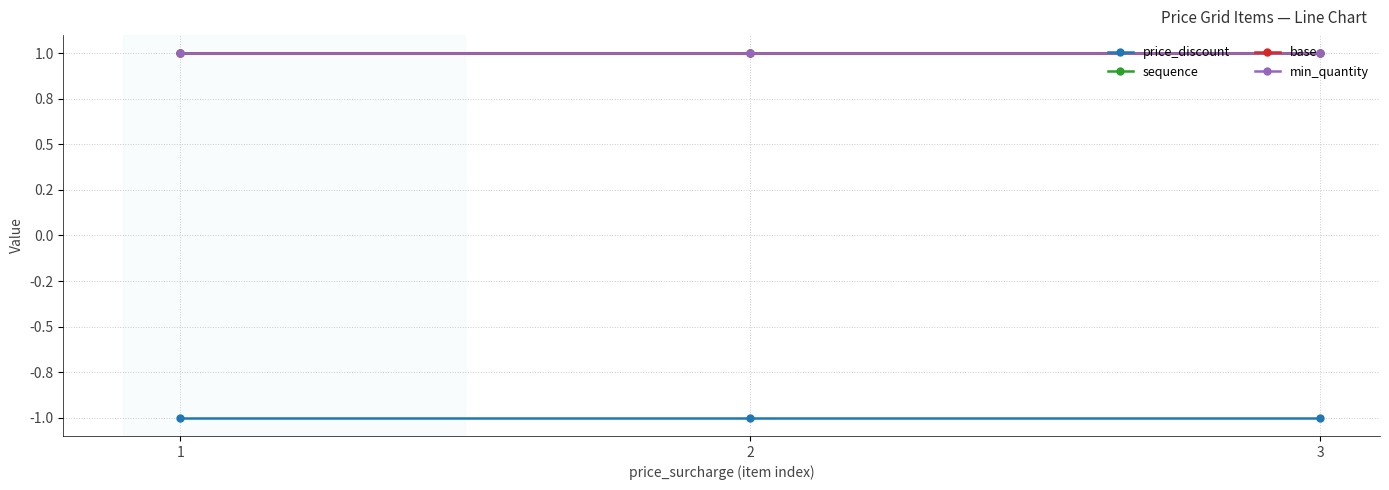

Which has a higher value, 1 or 3?

1